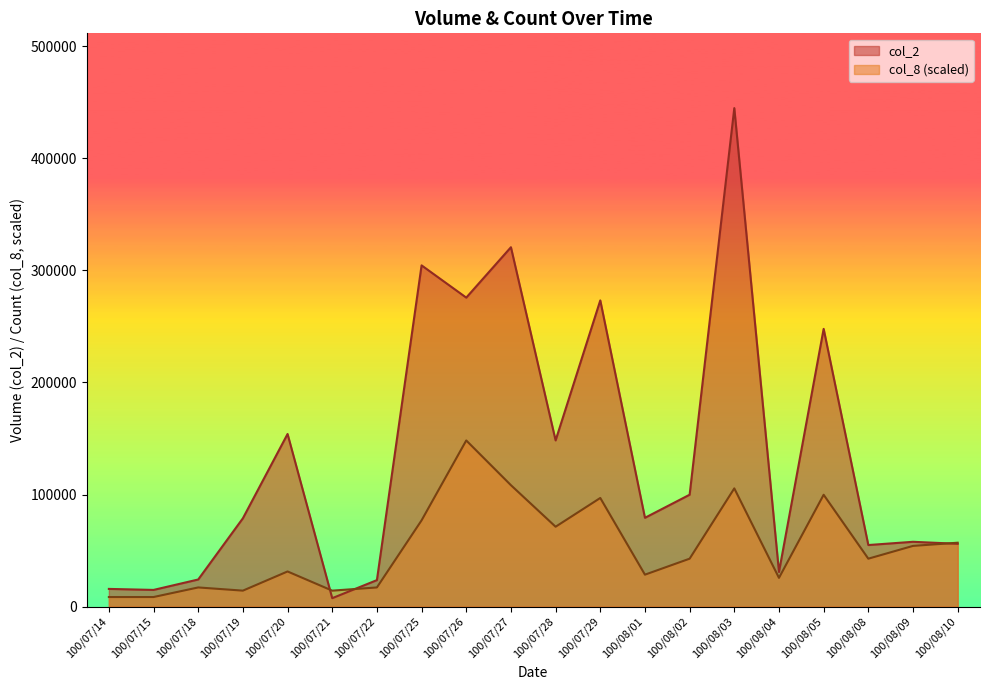

The col_2 series shows 7530.0 at 100/07/21. True or false?

True